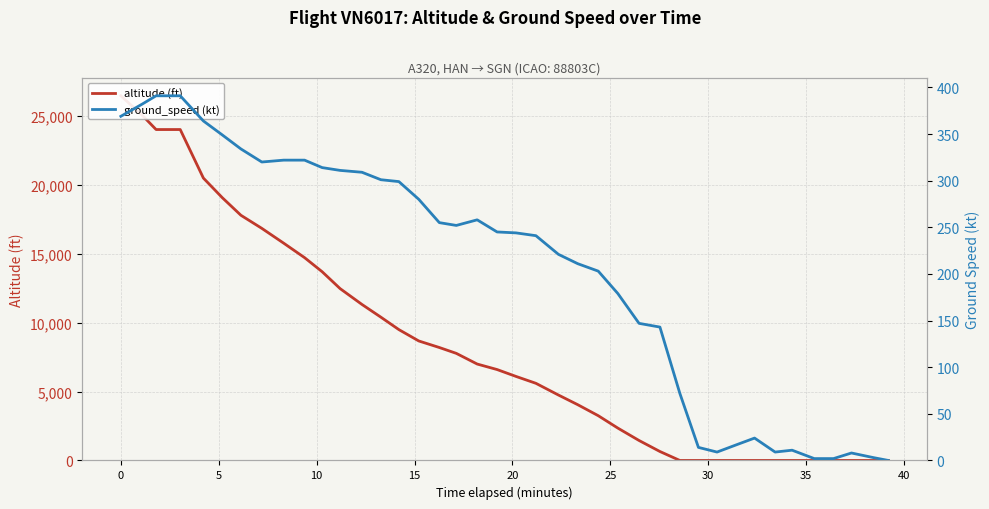

Count the number of categories in the chart.

40